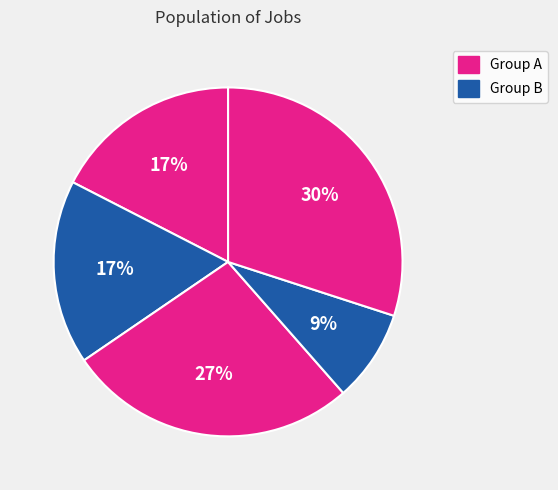

Count the number of slices in the pie.

5